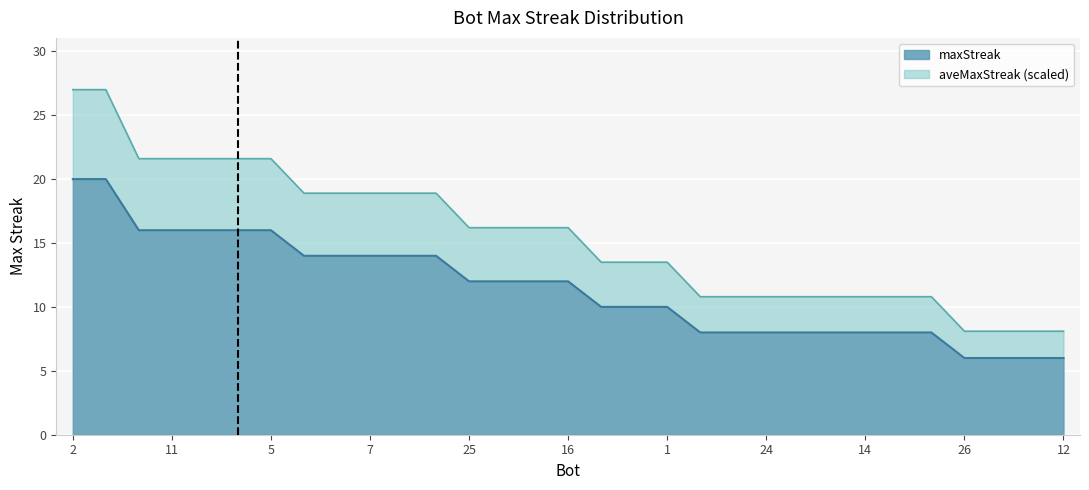

List the labels in order of value, largest first.

2, 0, 27, 11, 8, 6, 5, 29, 17, 7, 4, 3, 25, 23, 20, 16, 19, 18, 1, 30, 28, 24, 22, 15, 14, 10, 9, 26, 21, 13, 12